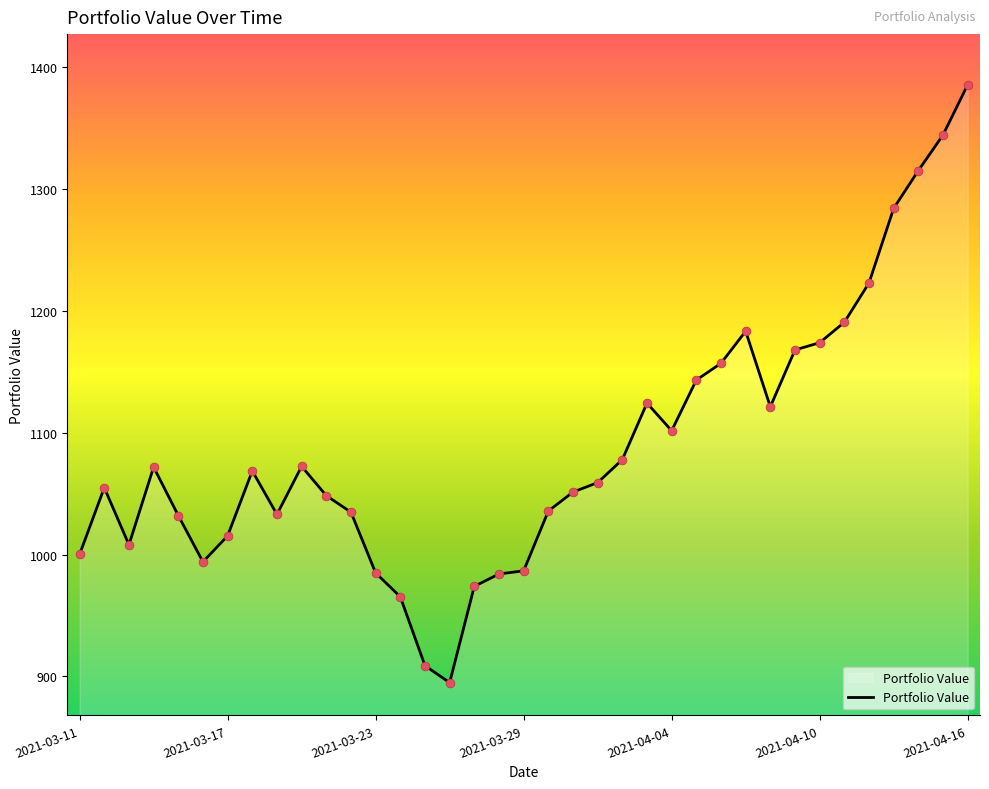

What is the greatest value displayed?

1385.2